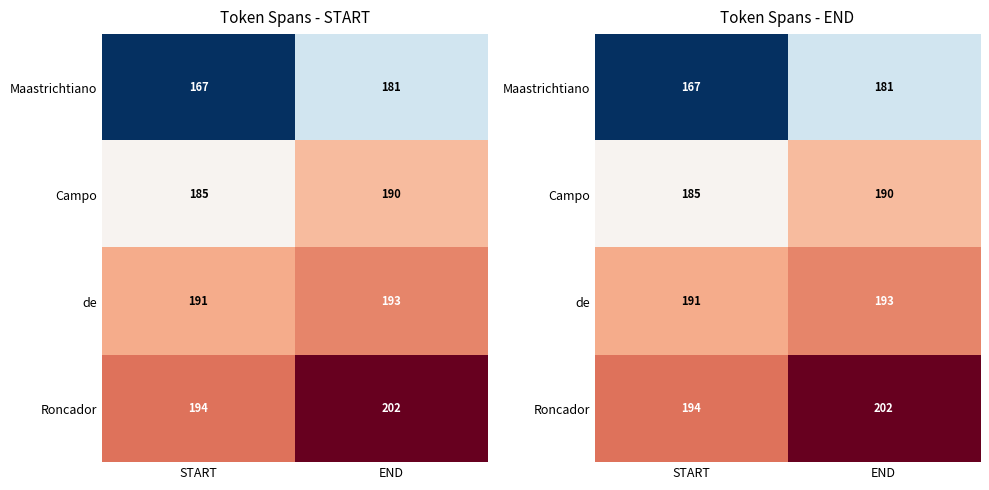

What is the total value across all series at START?

737